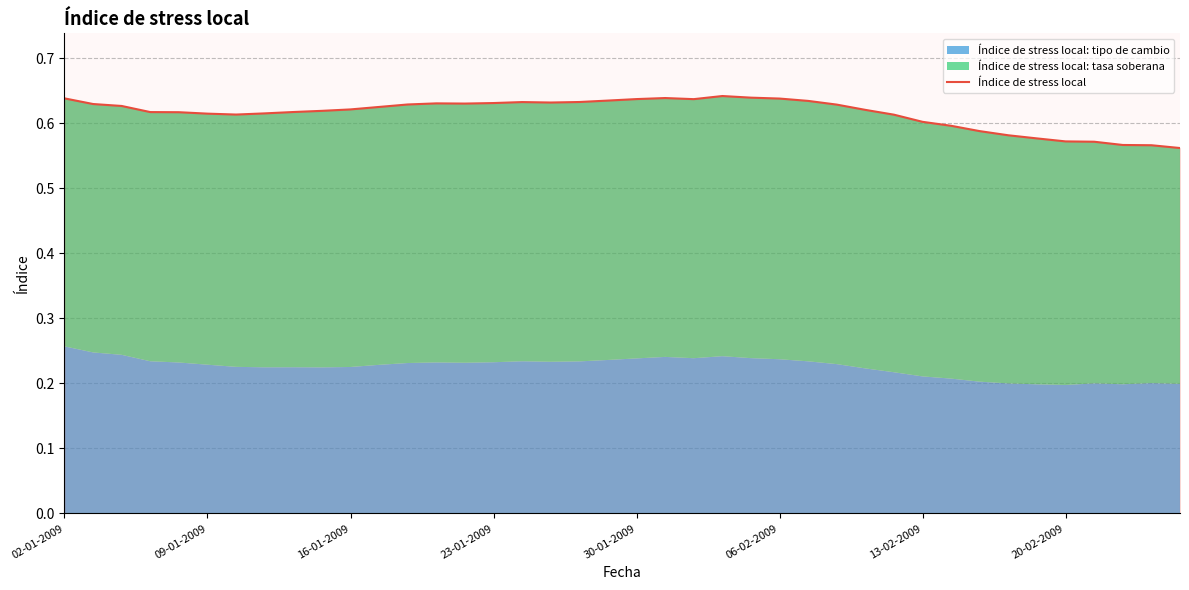

Count the values in the range 0 to 1.

40